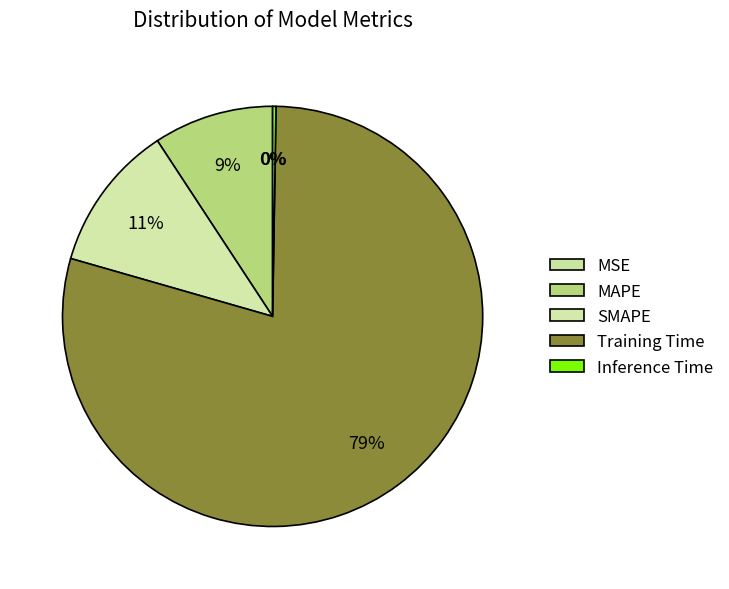

Which has a higher value, MAPE or SMAPE?

SMAPE